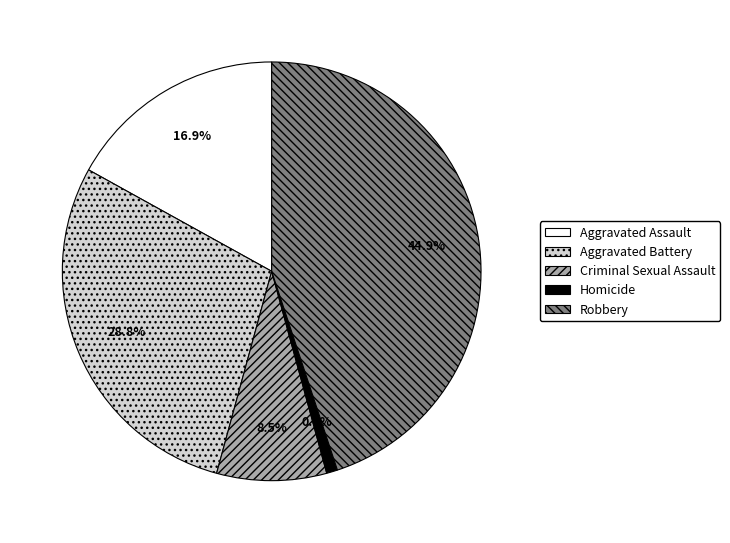

True or false: Criminal Sexual Assault accounts for 20% of the total.

False